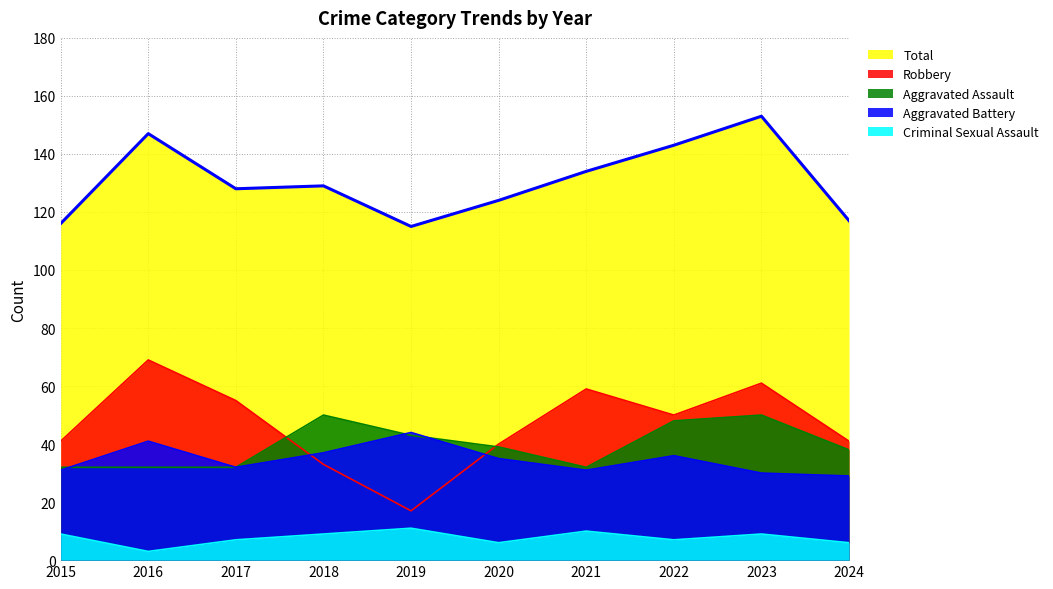

The Aggravated Assault series shows 32 at 2021. True or false?

True